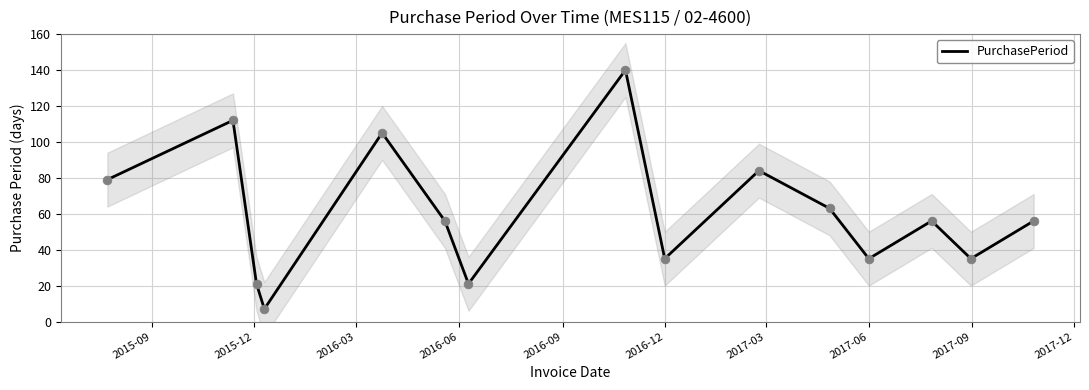

The PurchasePeriod series shows 35 at 2017-06. True or false?

True